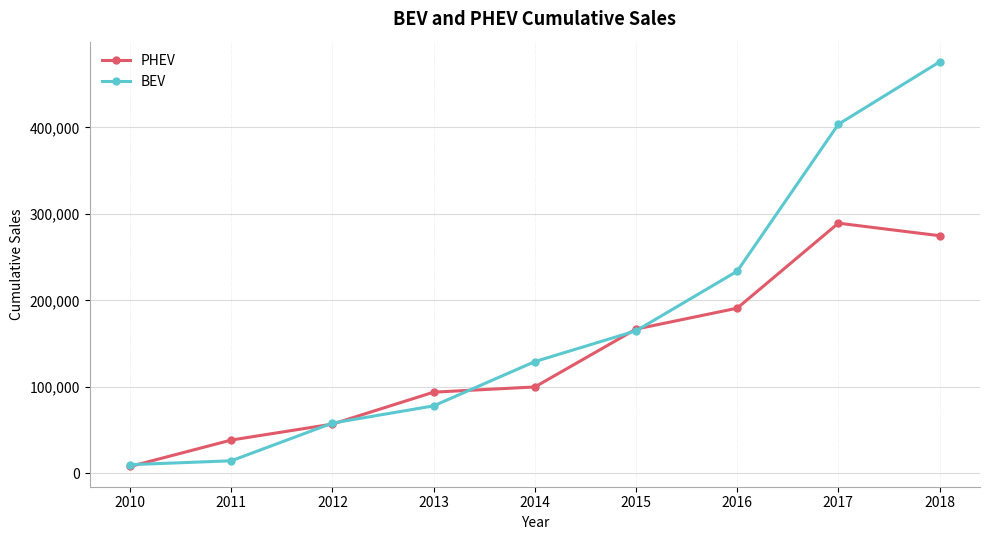

Which series has the largest range (max minus min)?

BEV